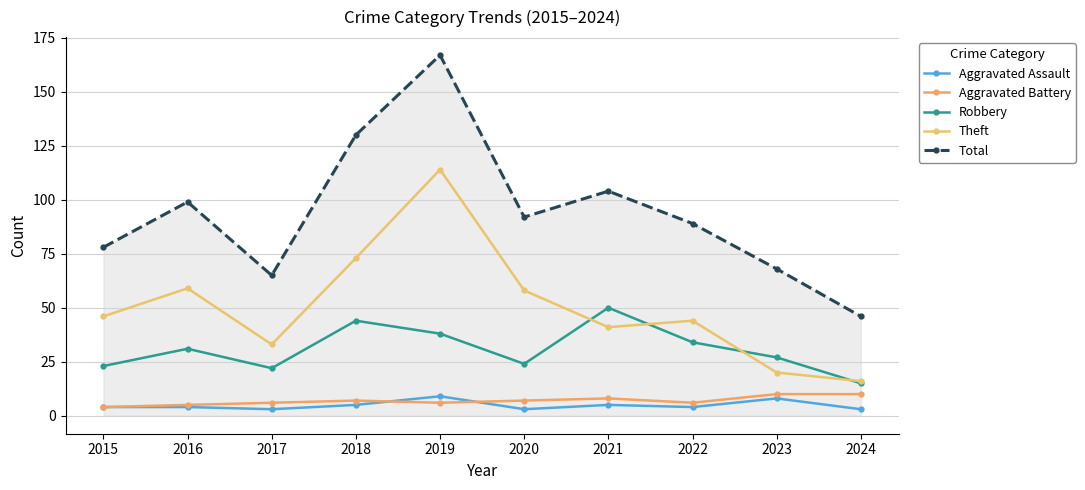

What is the average value of the Aggravated Battery series?

7